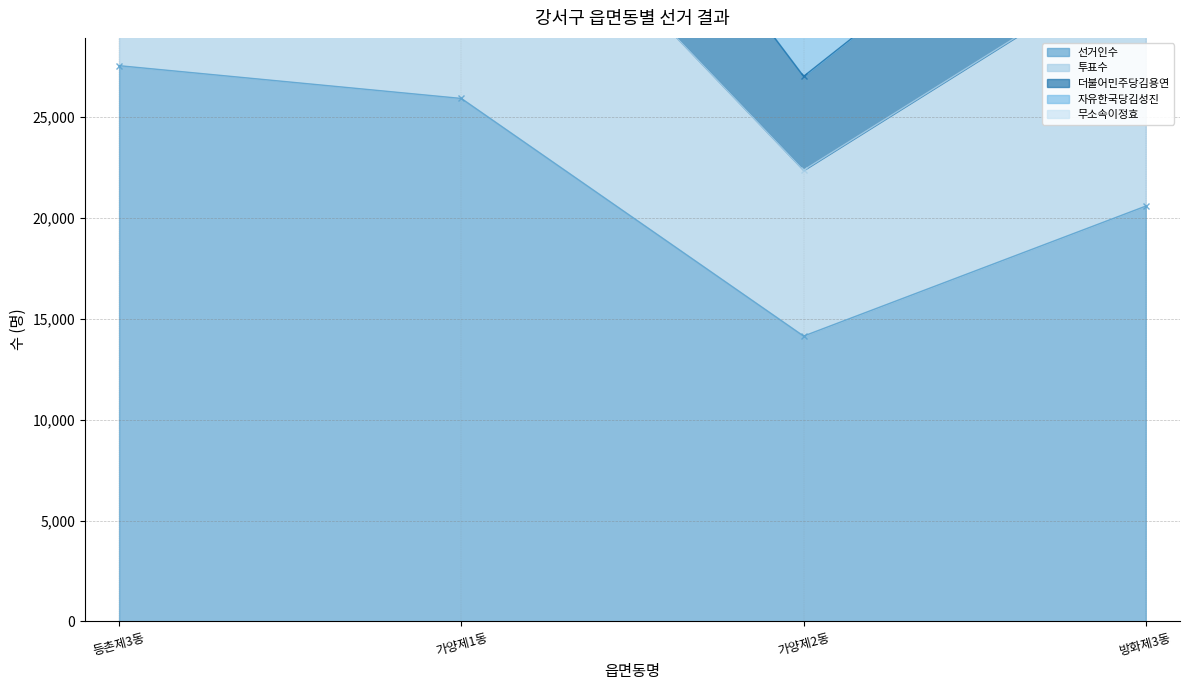

What is the highest value of the 선거인수 series?

27540